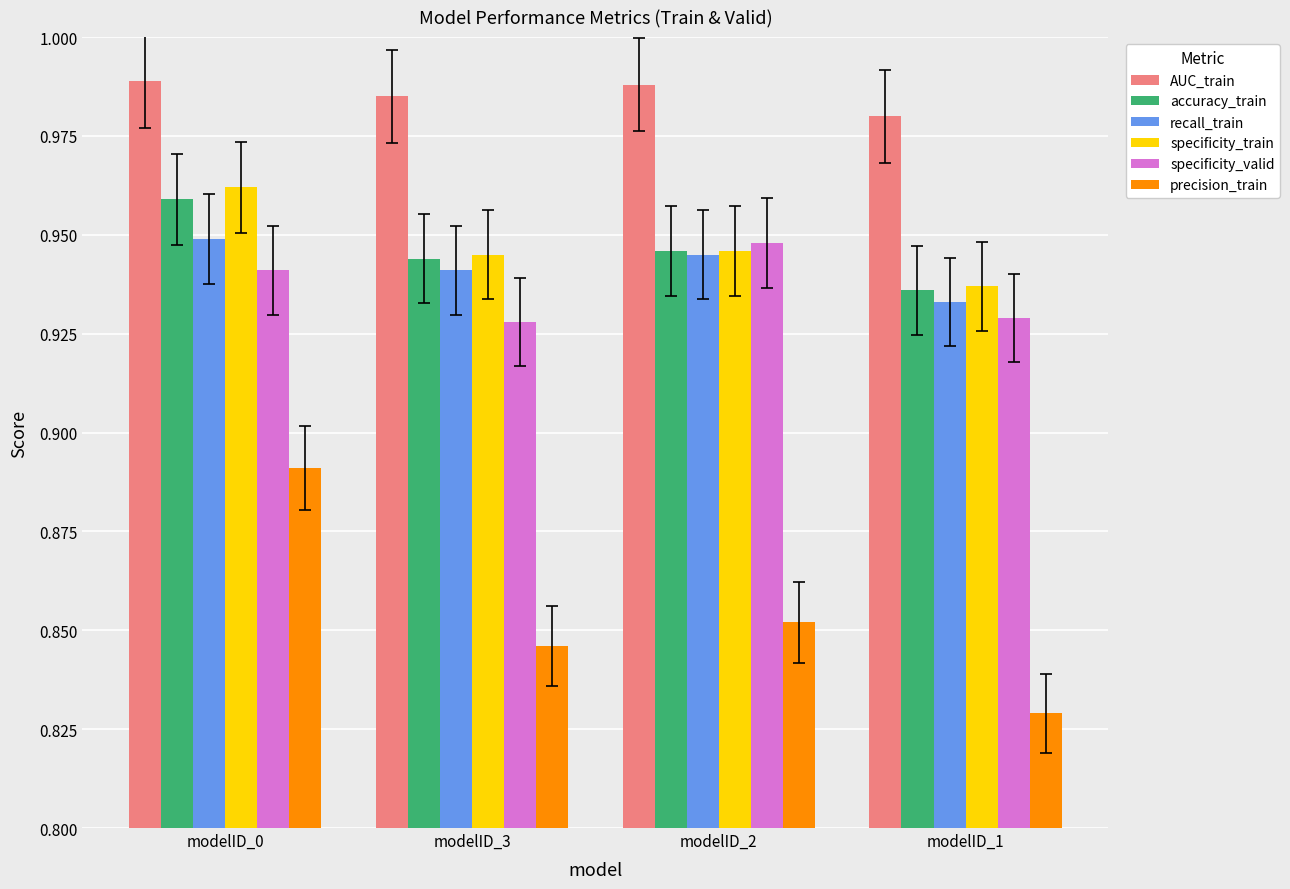

Which category has the lowest value in the recall_train series?

modelID_1